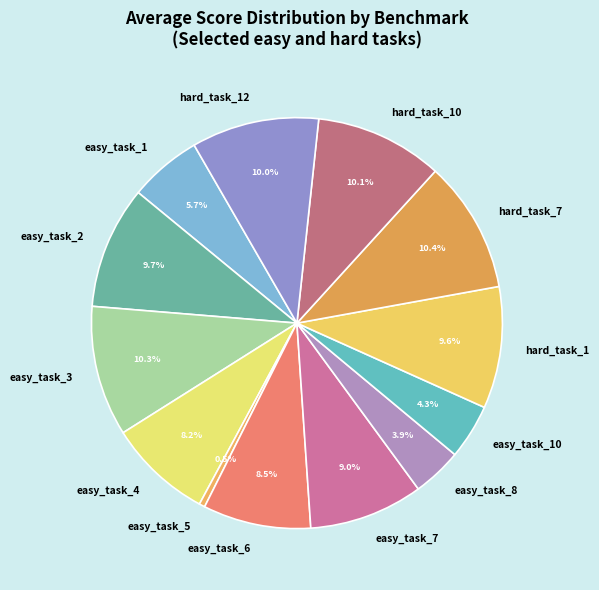

Do hard_task_7 and easy_task_6 together represent more than half of the pie?

No